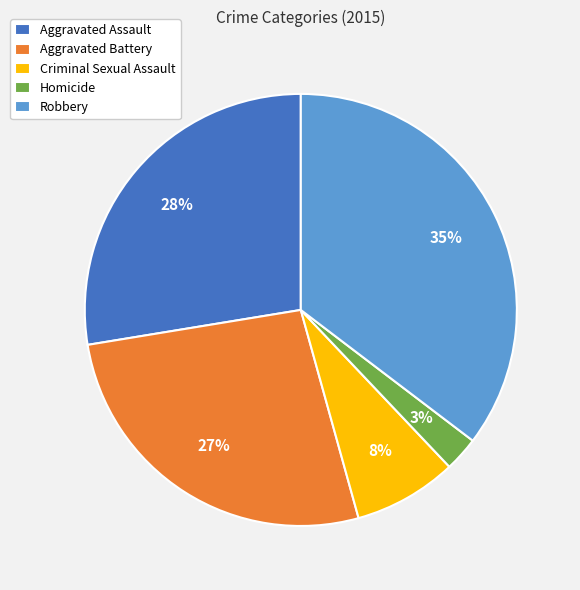

Is Aggravated Assault the majority of the pie?

No